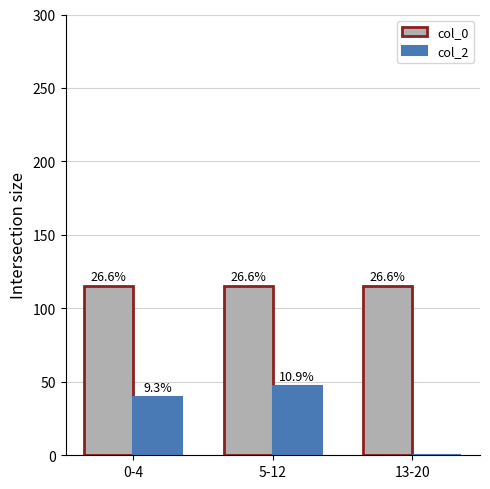

What is the label of the 3rd bar from the left?

13-20